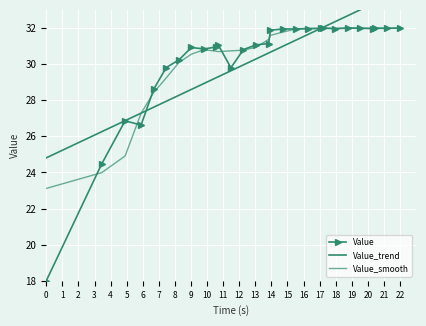

At how many categories does at least one series exceed 27?

25